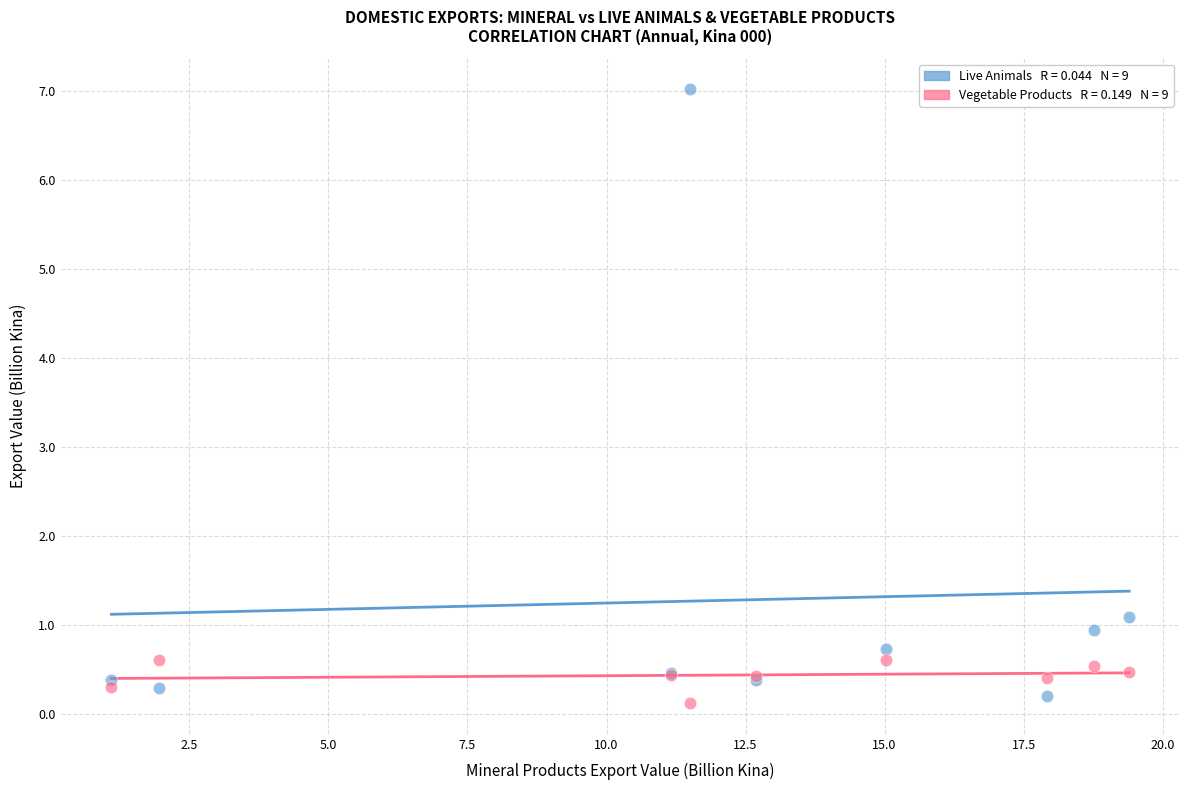

Across all series, what Y value is closest to 3?

1.1